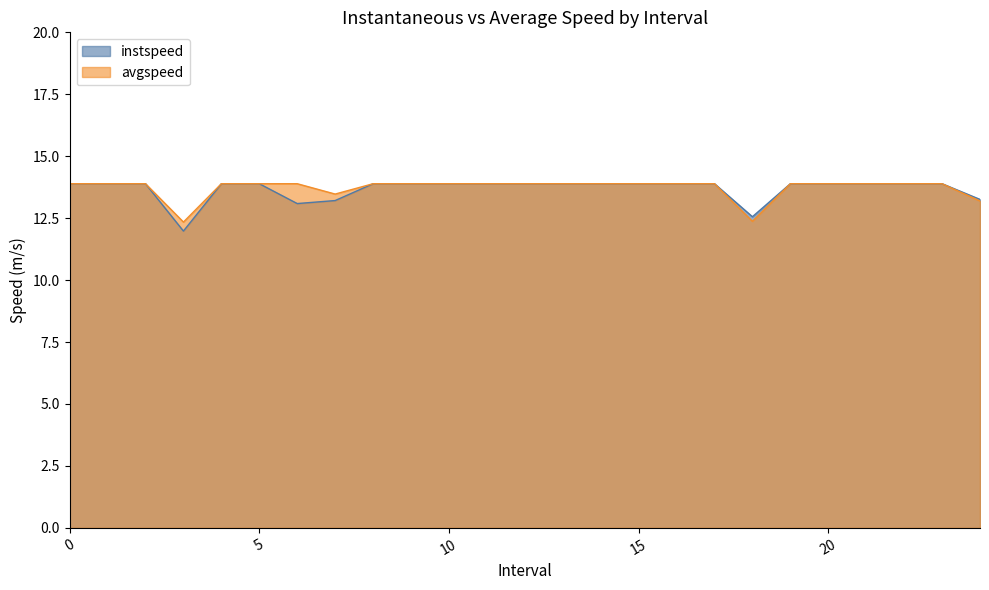

Reading left to right, transcribe all the data shown in this chart.

instspeed: 0=13.9	1=13.9	2=13.9	3.0=12.0	4=13.9	5=13.9	6.0=13.1	7.0=13.2	8=13.9	9=13.9	10=13.9	11=13.9	12=13.9	13=13.9	14=13.9	15=13.9	16=13.9	17=13.9	18.0=12.6	19=13.9	20=13.9	21=13.9	22=13.9	23=13.9	24.0=13.3
avgspeed: 0=13.9	1=13.9	2=13.9	3.0=12.3	4=13.9	5=13.9	6.0=13.9	7.0=13.5	8=13.9	9=13.9	10=13.9	11=13.9	12=13.9	13=13.9	14=13.9	15=13.9	16=13.9	17=13.9	18.0=12.4	19=13.9	20=13.9	21=13.9	22=13.9	23=13.9	24.0=13.2